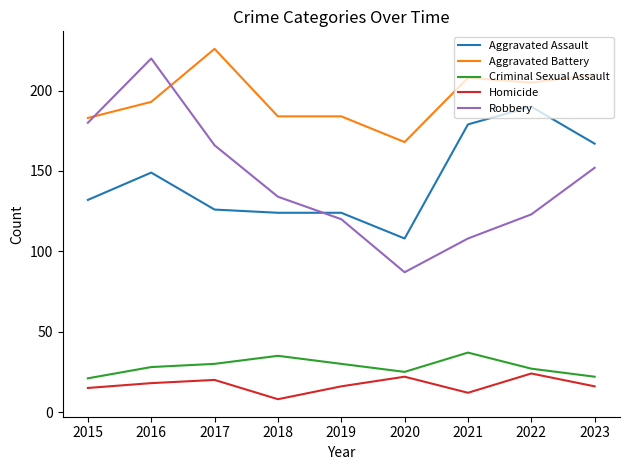

What is the sum of all Aggravated Battery values?

1761